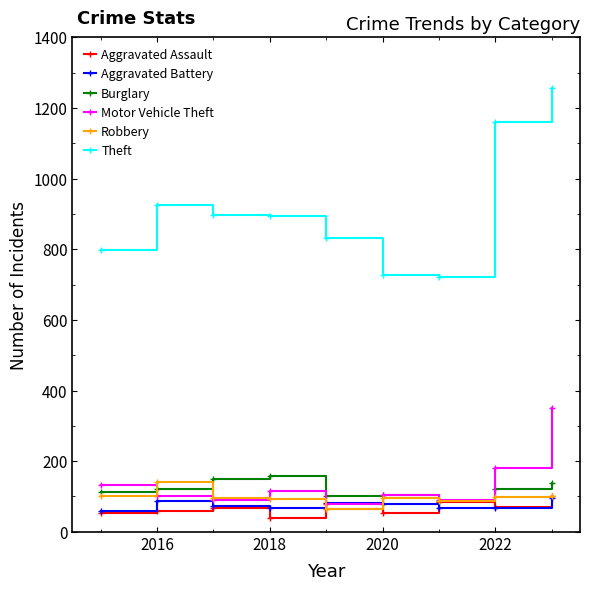

At how many categories does at least one series exceed 476?

9